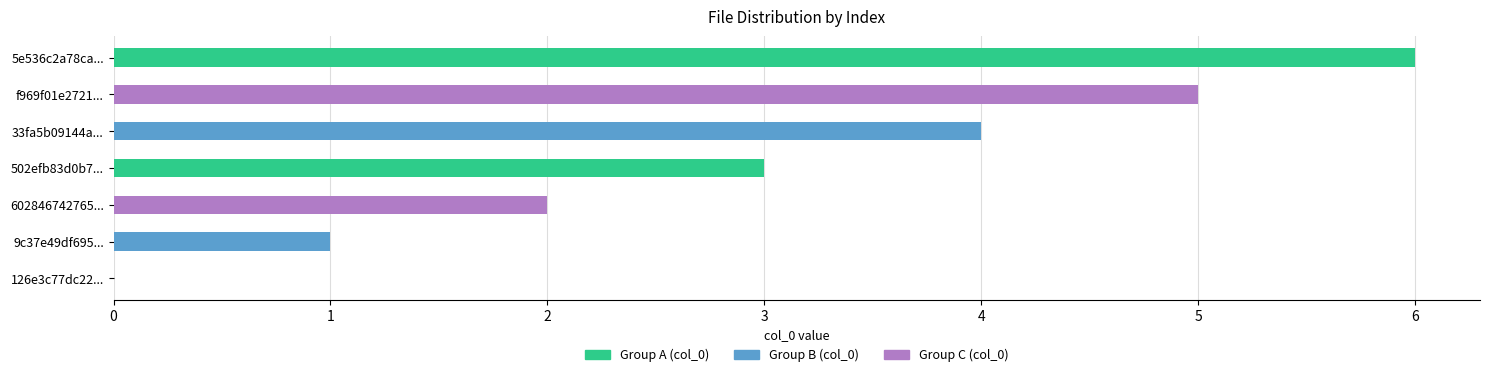

The value at f969f01e2721... is 7. True or false?

False